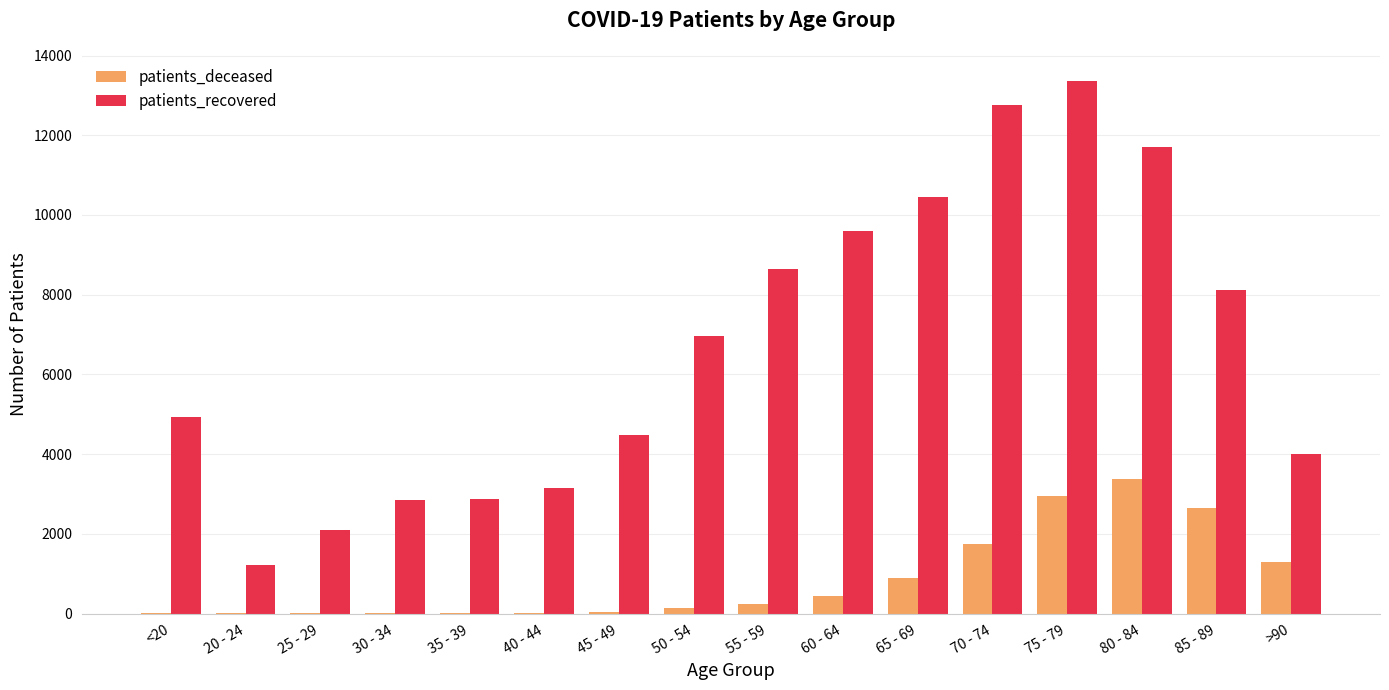

The patients_recovered series shows 2839 at 30 - 34. True or false?

True